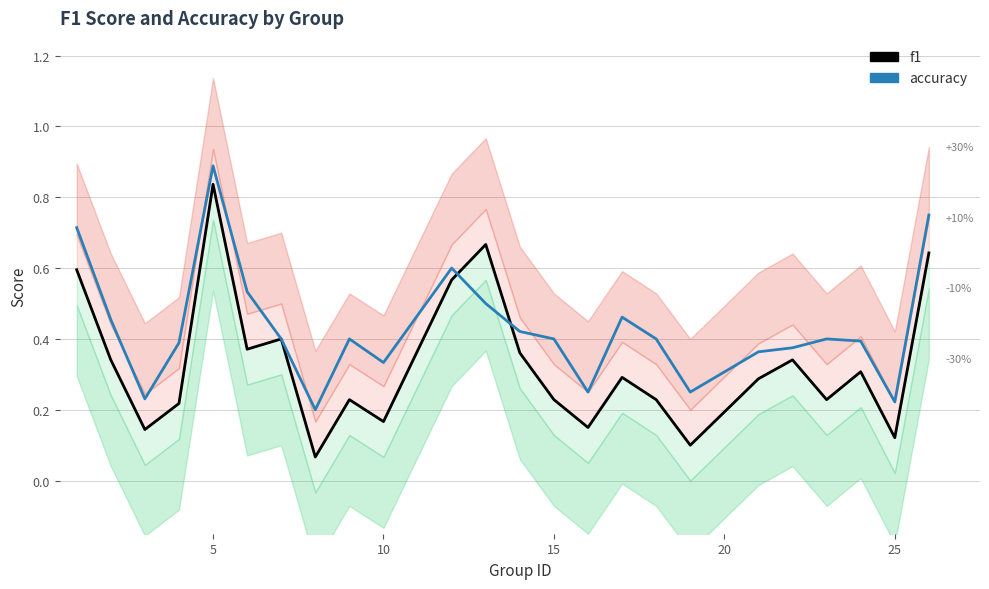

What is the value of the f1 point at the 6th from the left?

0.4